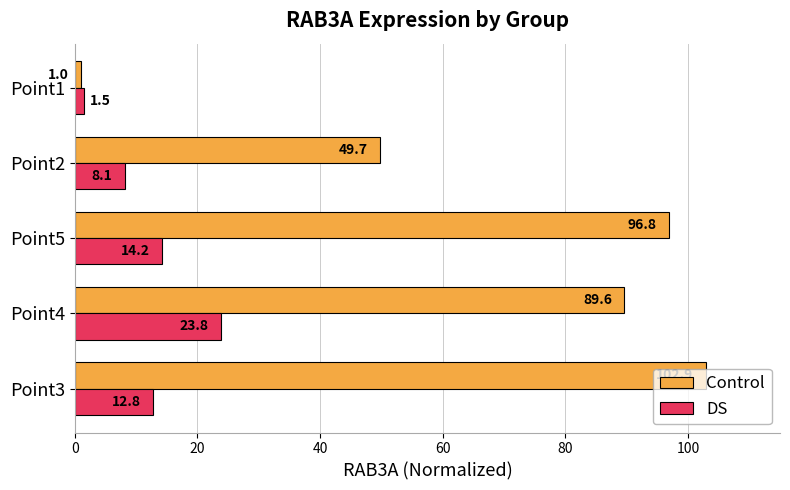

What is the difference between the DS values at Point2 and Point1?

6.6